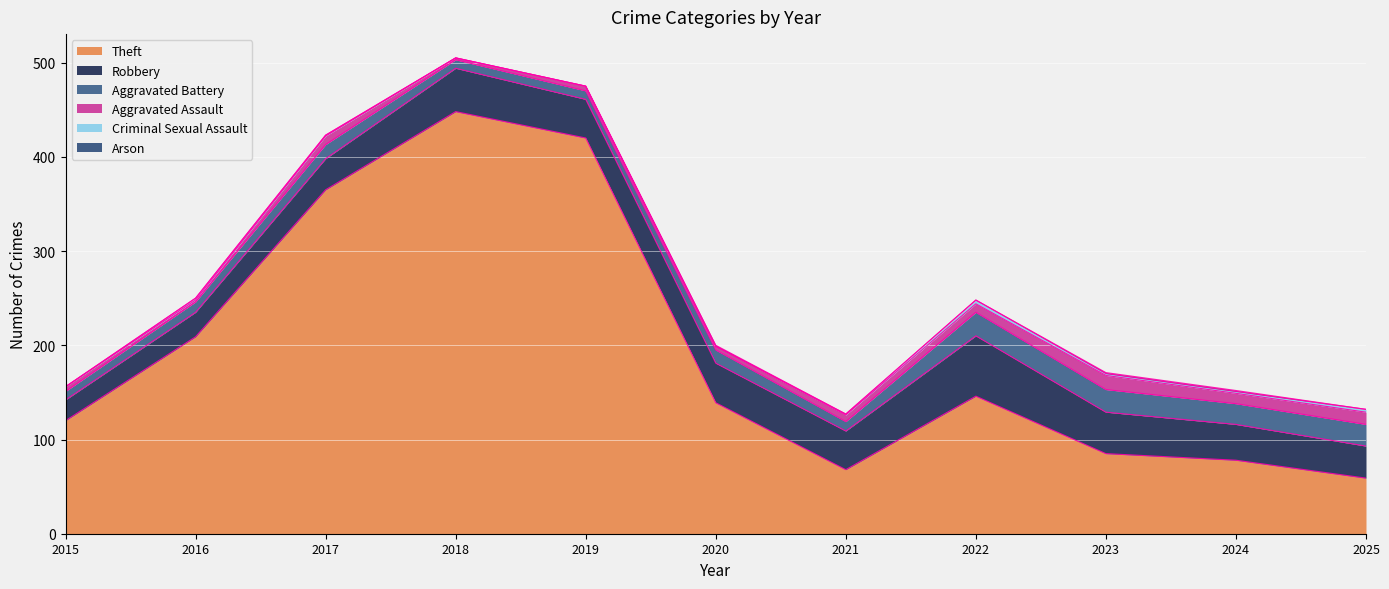

Which series has the largest range (max minus min)?

Theft